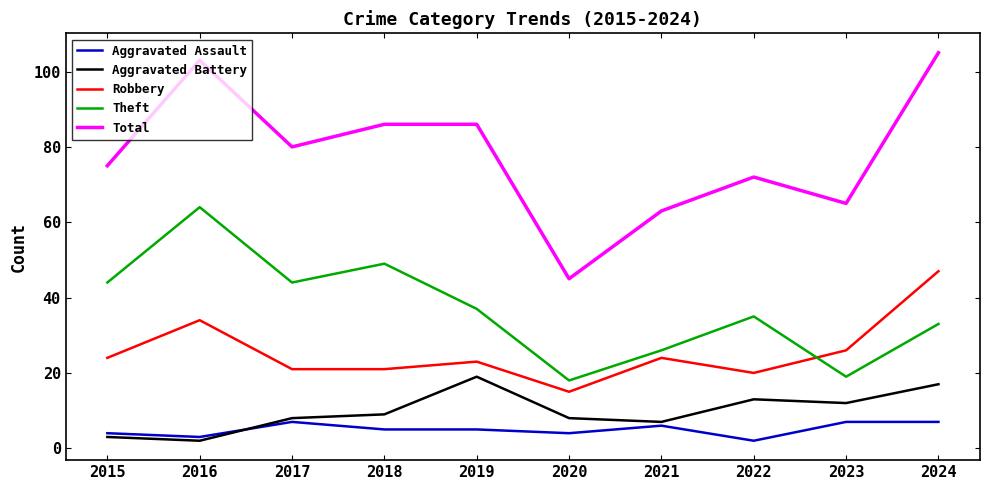

What value does the Aggravated Battery series have at 2019?

19